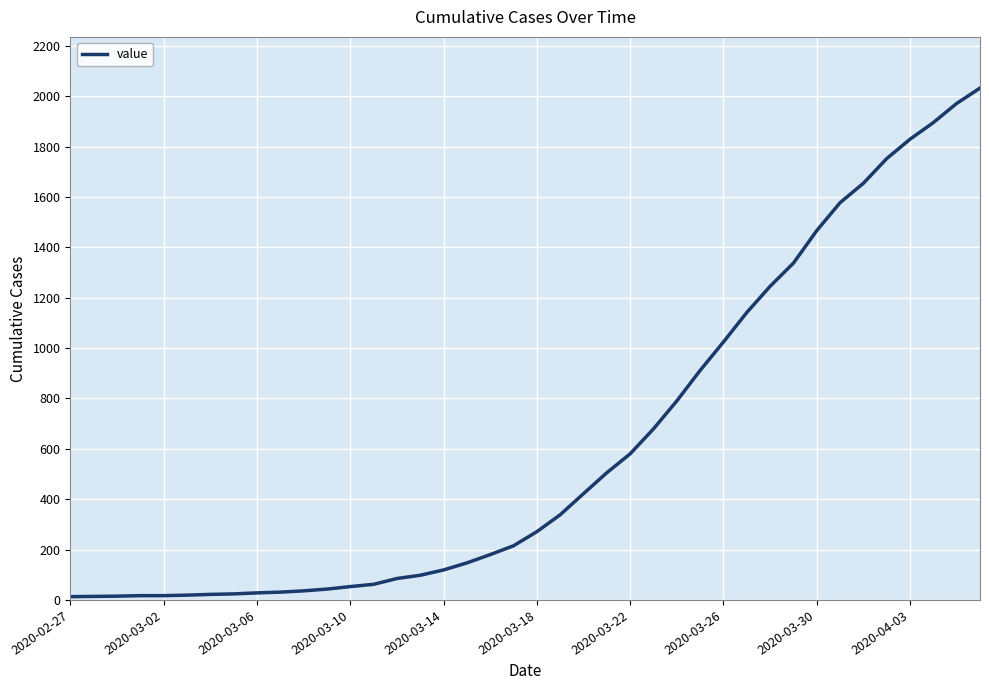

What is the maximum value shown in the chart?

2032